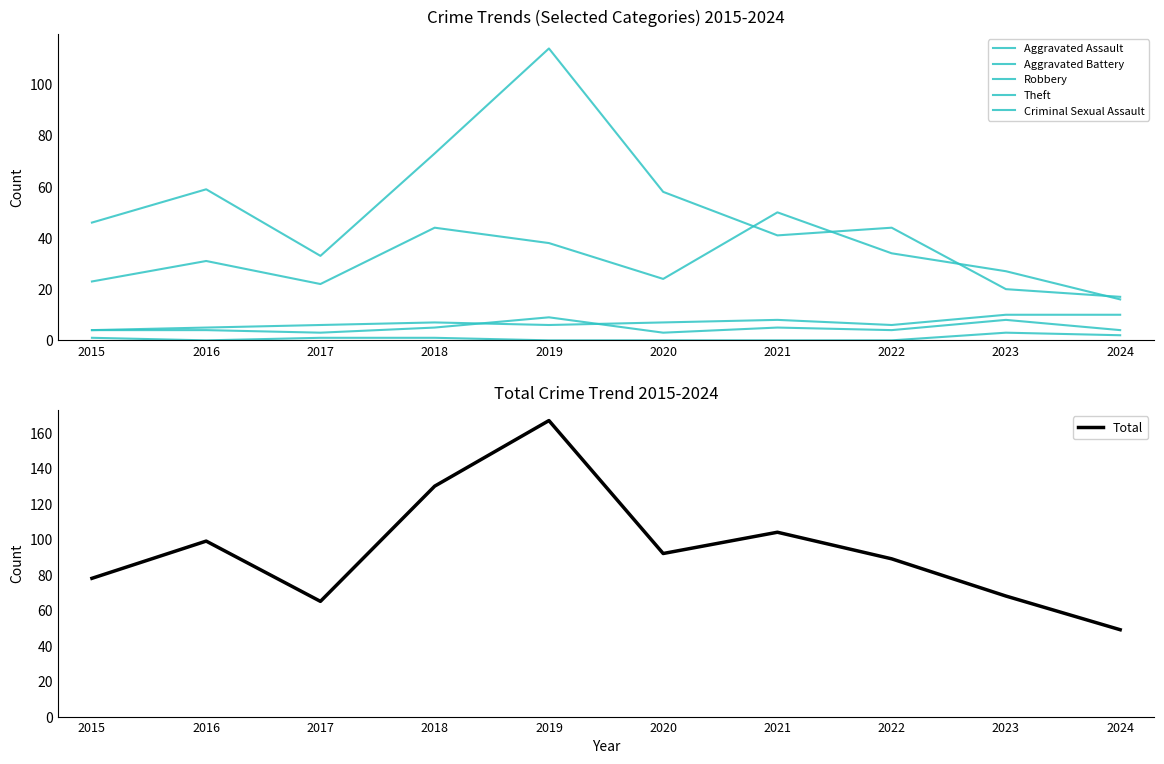

At which category is the sum across all series the highest?

2019